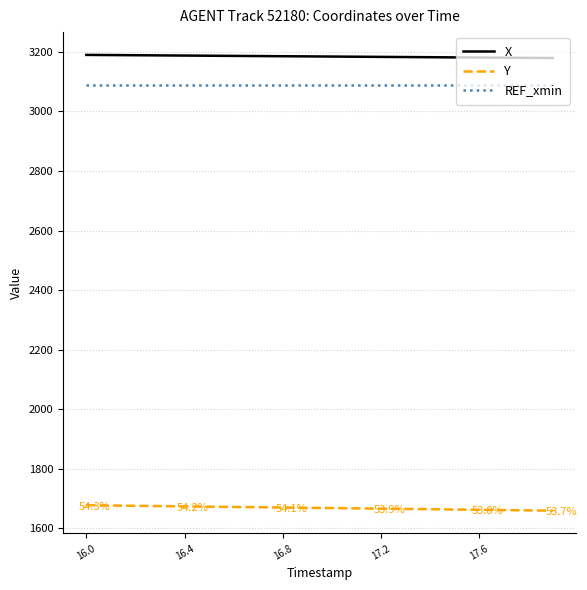

At how many categories does at least one series exceed 1783?

20